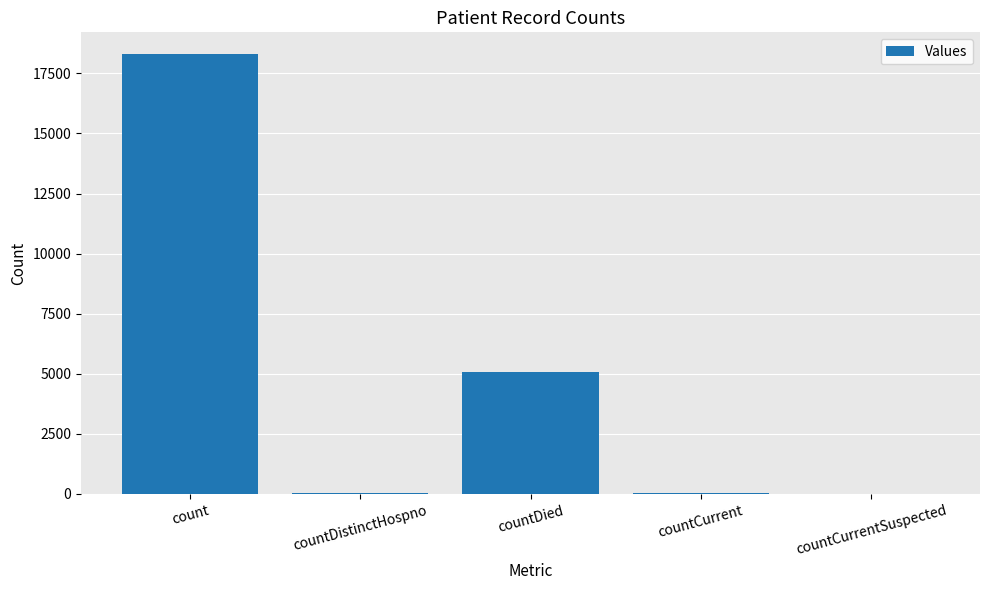

The value at countCurrentSuspected is 6866. True or false?

False